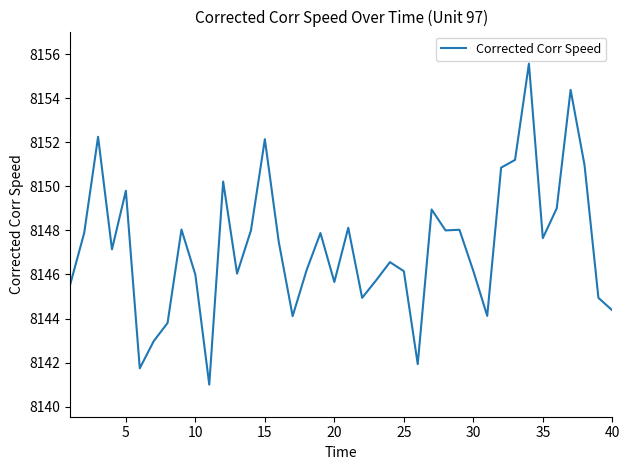

What is the smallest value displayed?

8141.0